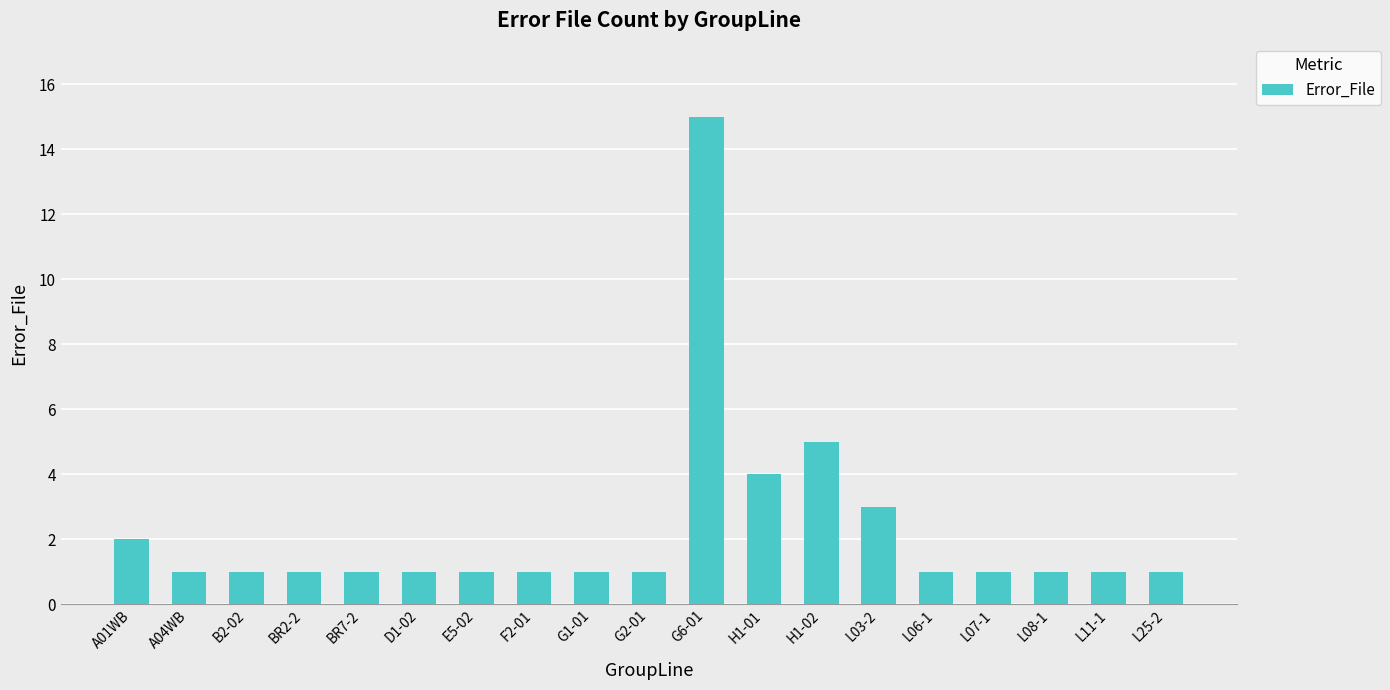

What is the label of the 8th bar from the left?

F2-01